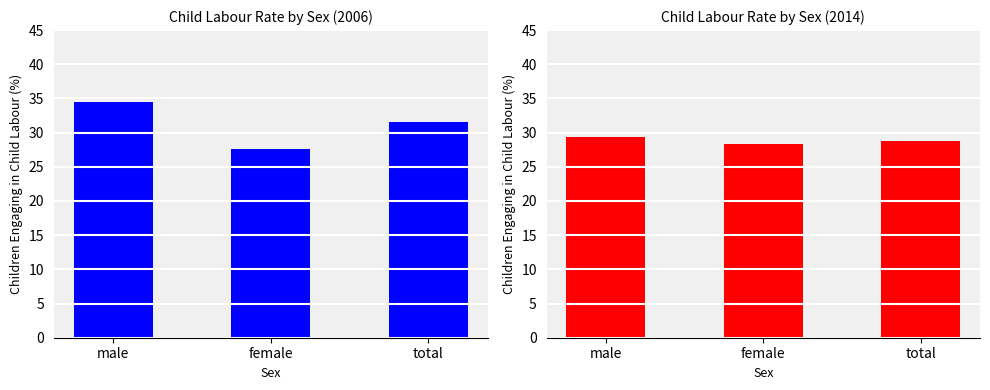

What value does the 2014 series have at total?

28.8